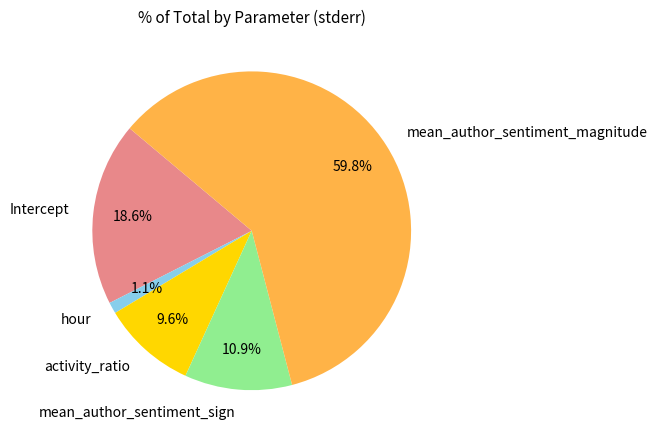

Which has a higher value, mean_author_sentiment_magnitude or Intercept?

mean_author_sentiment_magnitude